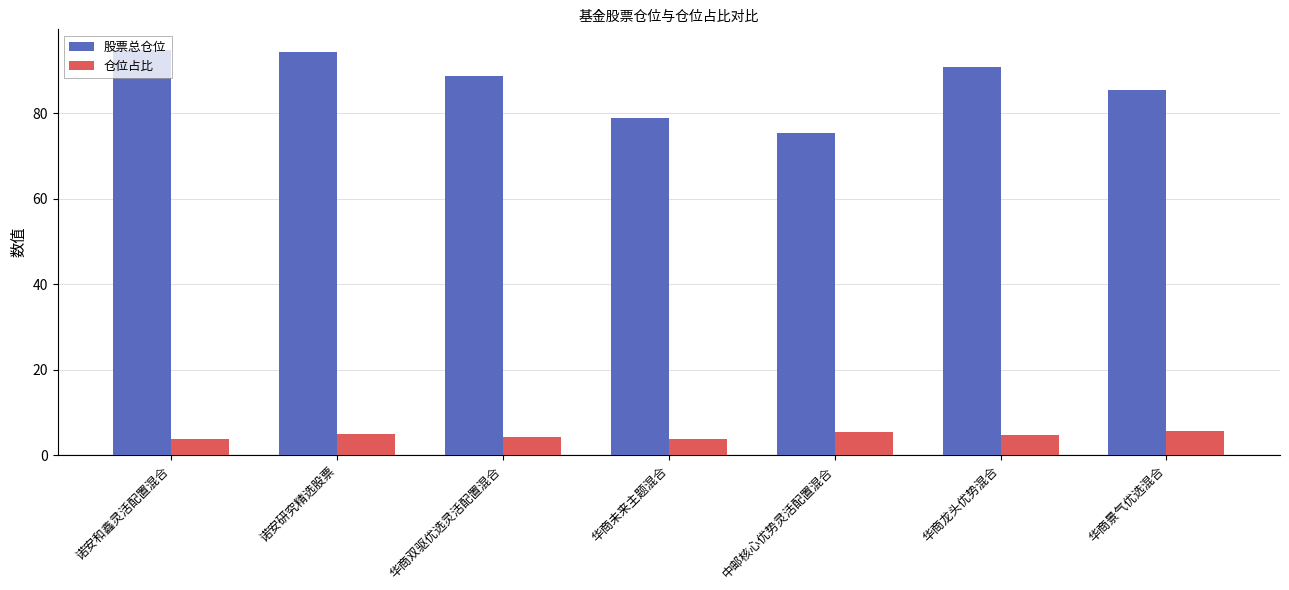

How many bars are there in total?

14